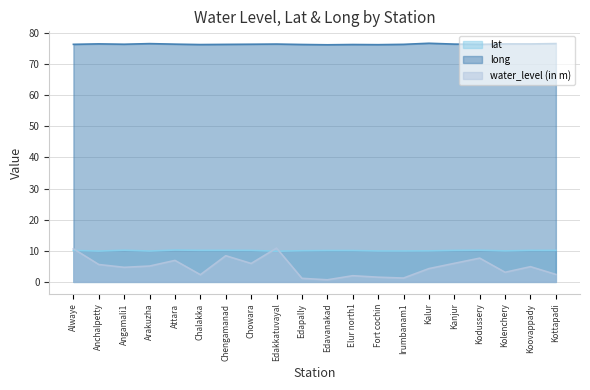

What are all the series names shown in the legend?

lat, long, water_level (in m)